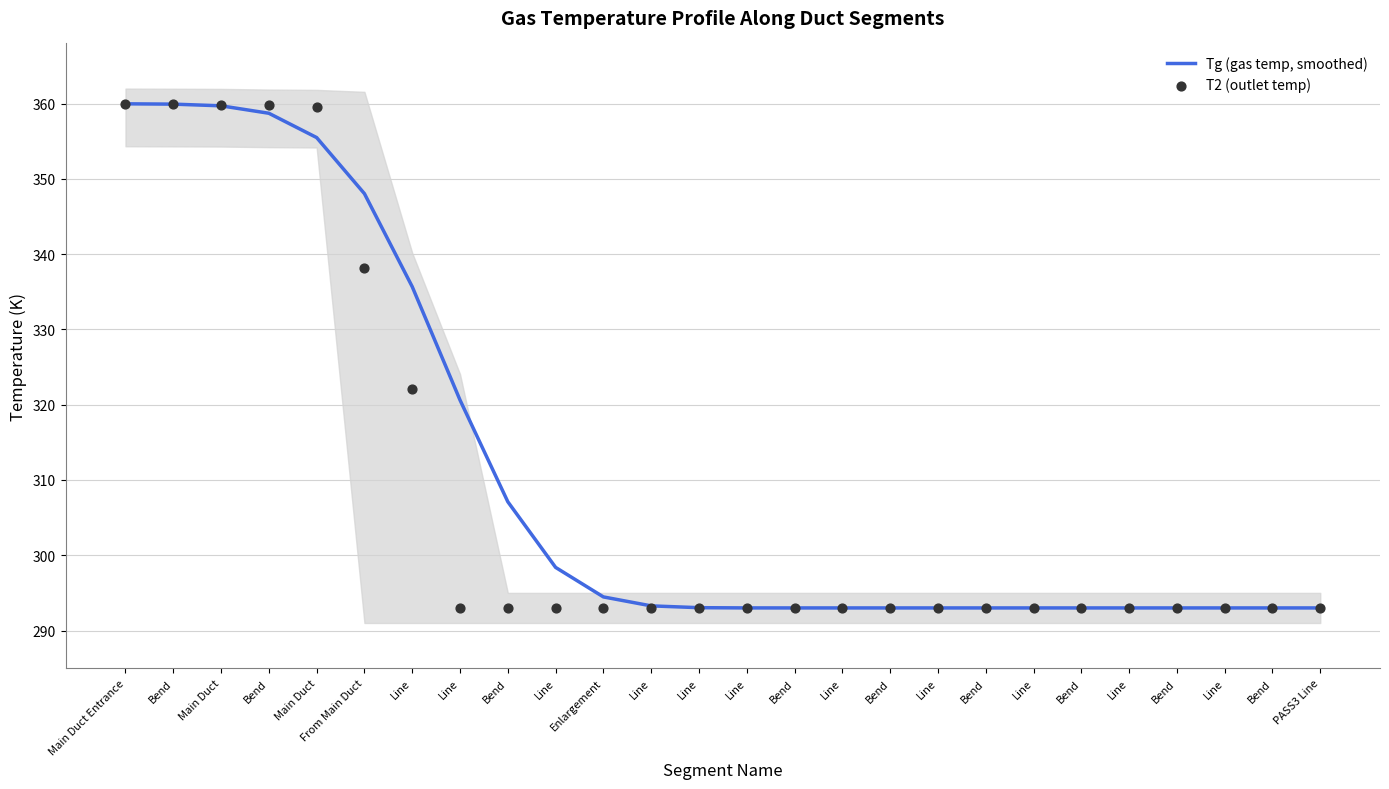

Which series contains the lowest Y value?

Tg (gas temp, smoothed)